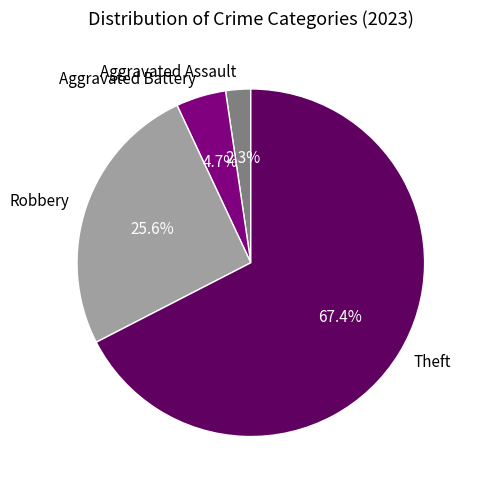

What is the total percentage of Theft and Robbery?

93.0%